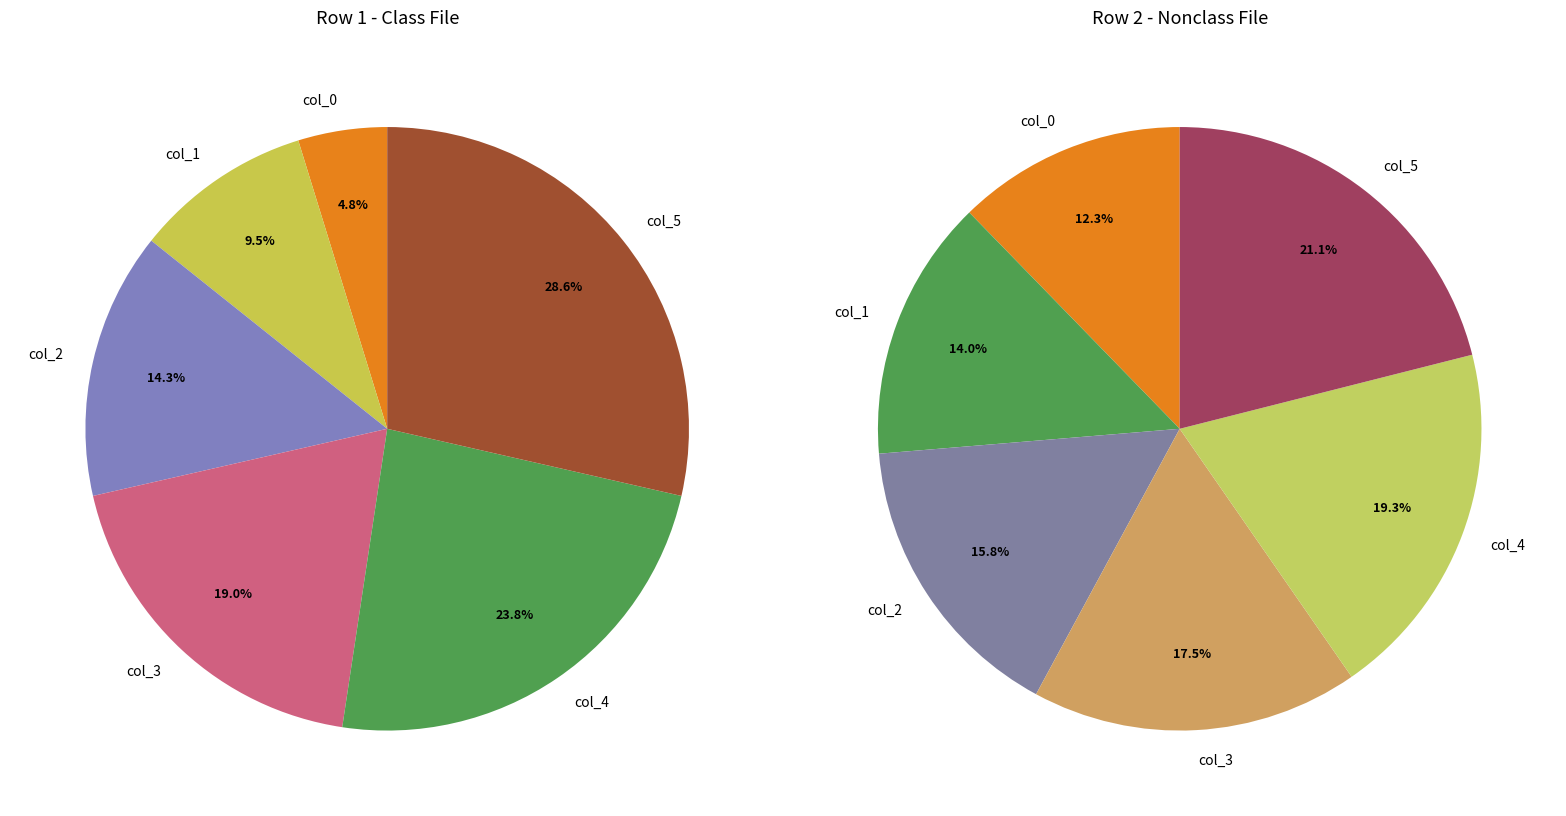

Rank the series at col_0 from lowest to highest value.

values_row1, values_row2